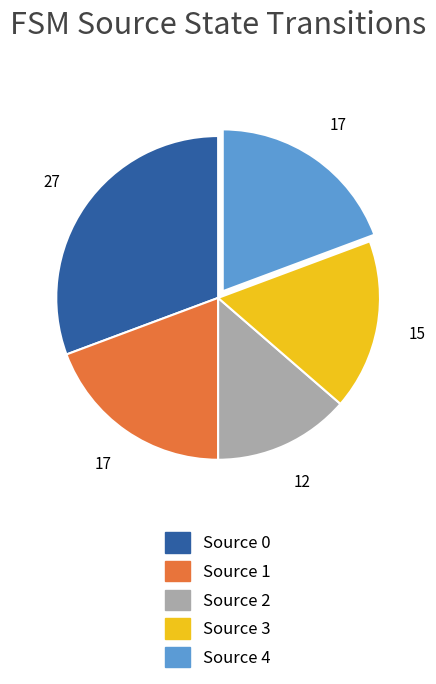

How many slices are in this pie chart?

5